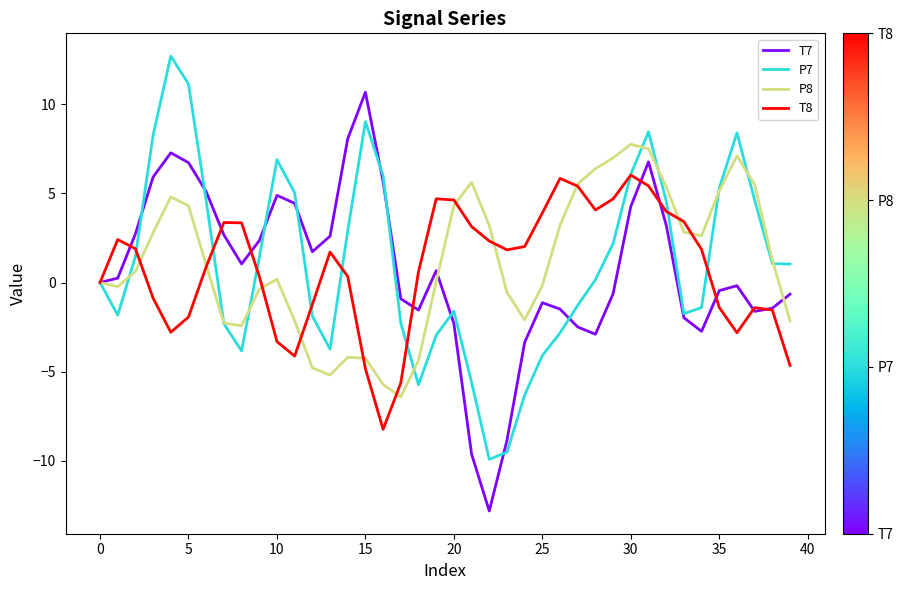

What is the highest value of the P7 series?

12.7